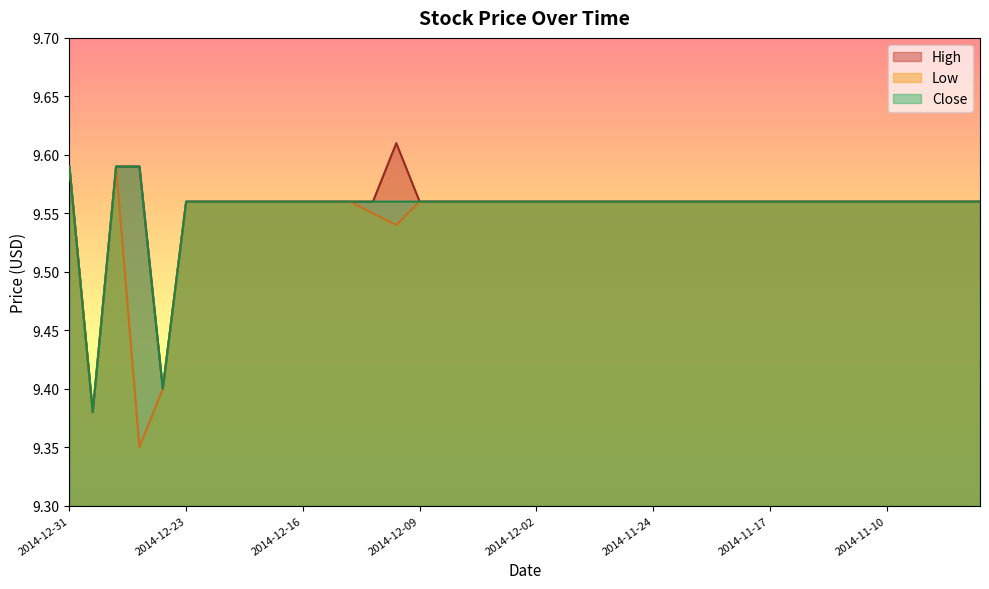

Which series has the widest spread of values?

Low